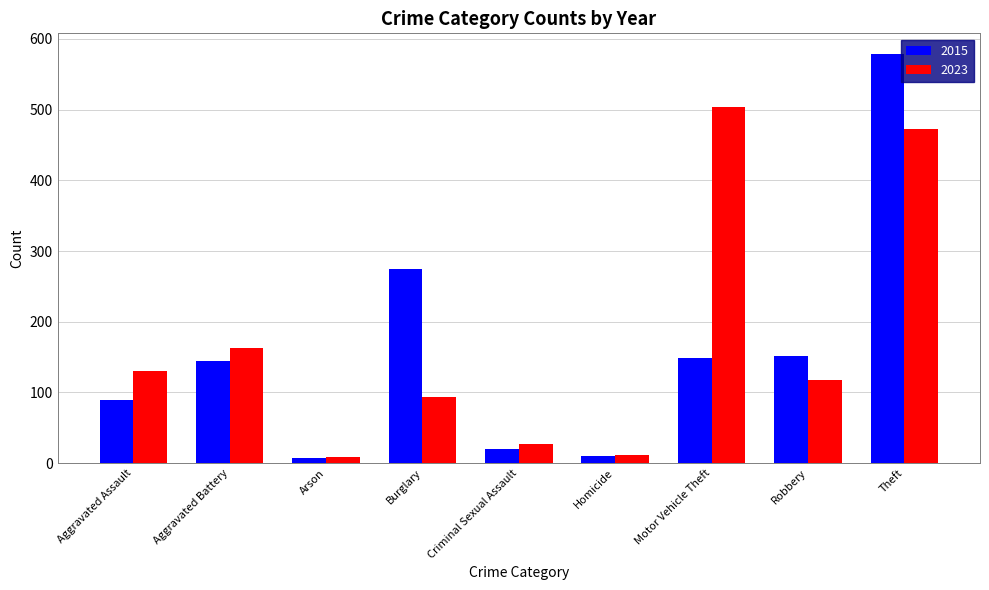

Reading left to right, what are all the values shown in this chart?

2015: Aggravated Assault=90	Aggravated Battery=144	Arson=7	Burglary=275	Criminal Sexual Assault=20	Homicide=10	Motor Vehicle Theft=148	Robbery=152	Theft=579
2023: Aggravated Assault=130	Aggravated Battery=163	Arson=8	Burglary=93	Criminal Sexual Assault=27	Homicide=12	Motor Vehicle Theft=504	Robbery=118	Theft=473